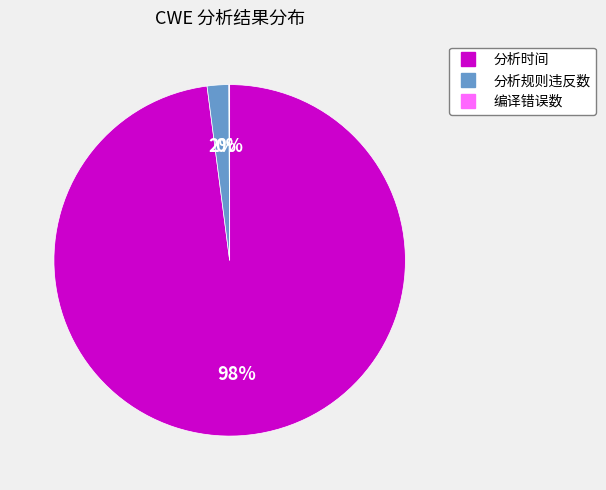

The 分析规则违反数 slice represents 2% of the pie. True or false?

True